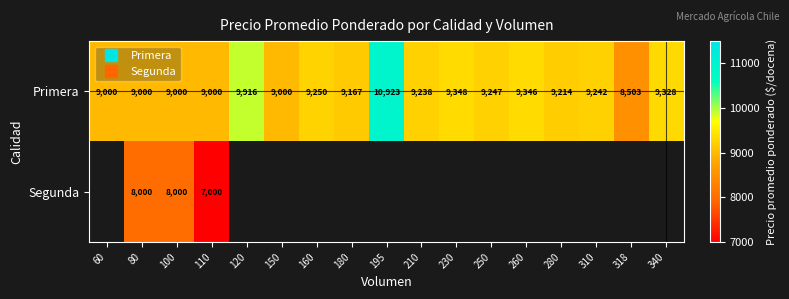

What is the spread (max minus min) of values at 80?

1000.0